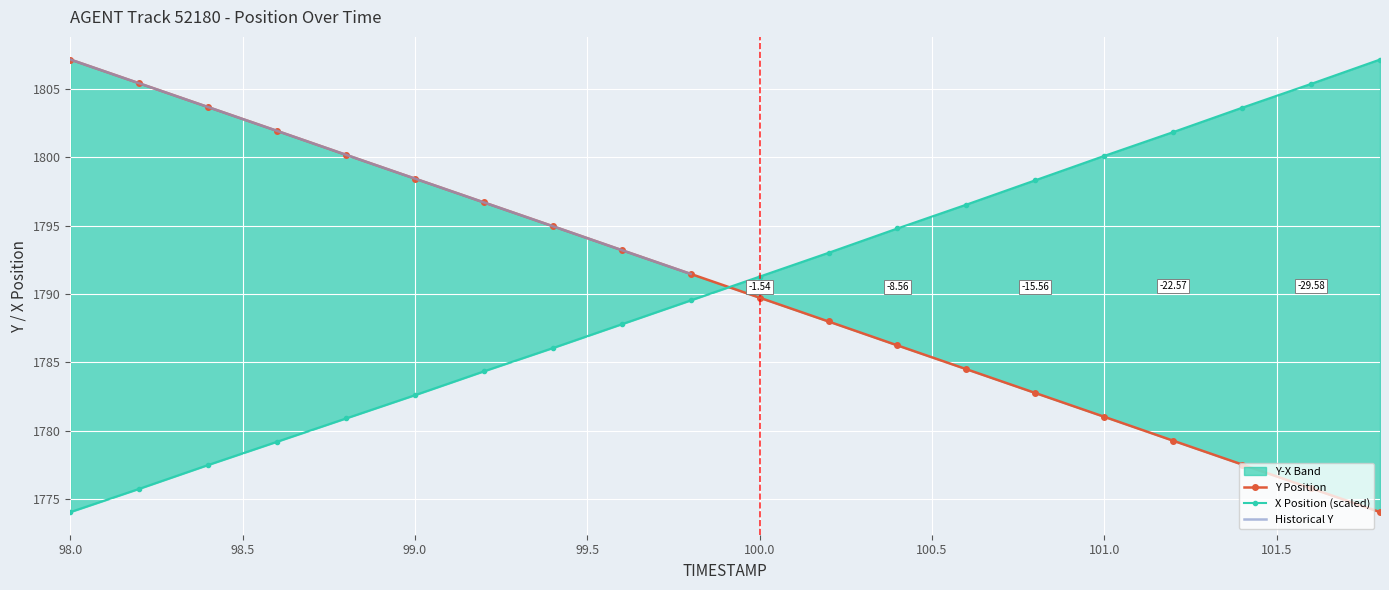

What value does the X series have at 99.2?

1784.3